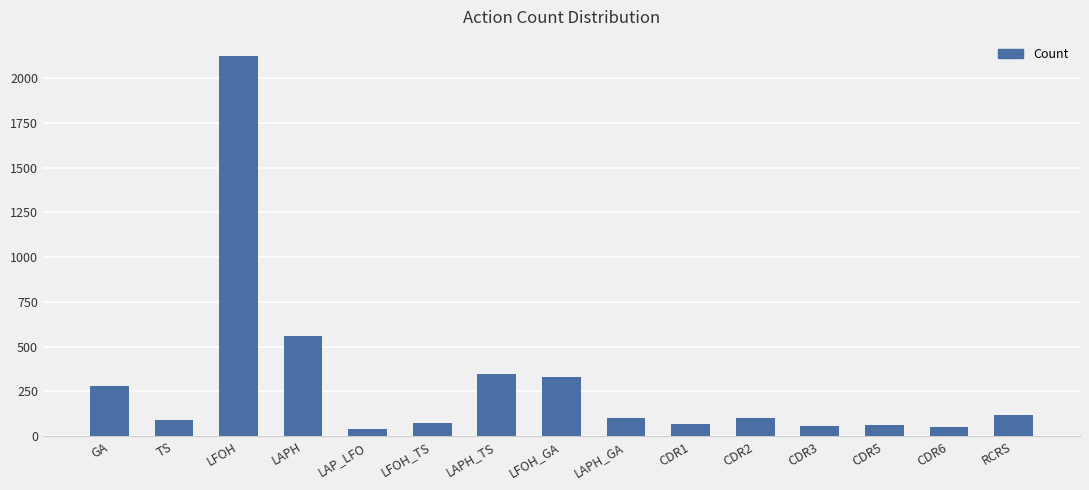

At which label is the value closest to 1082?

LAPH